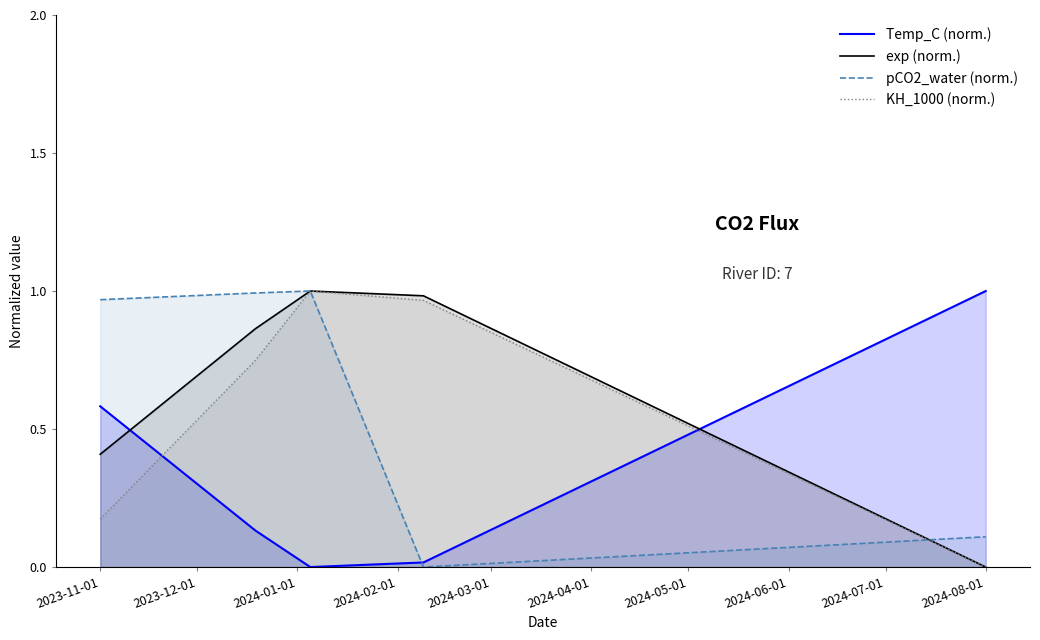

At which label does exp (norm.) reach its minimum?

2024-08-01